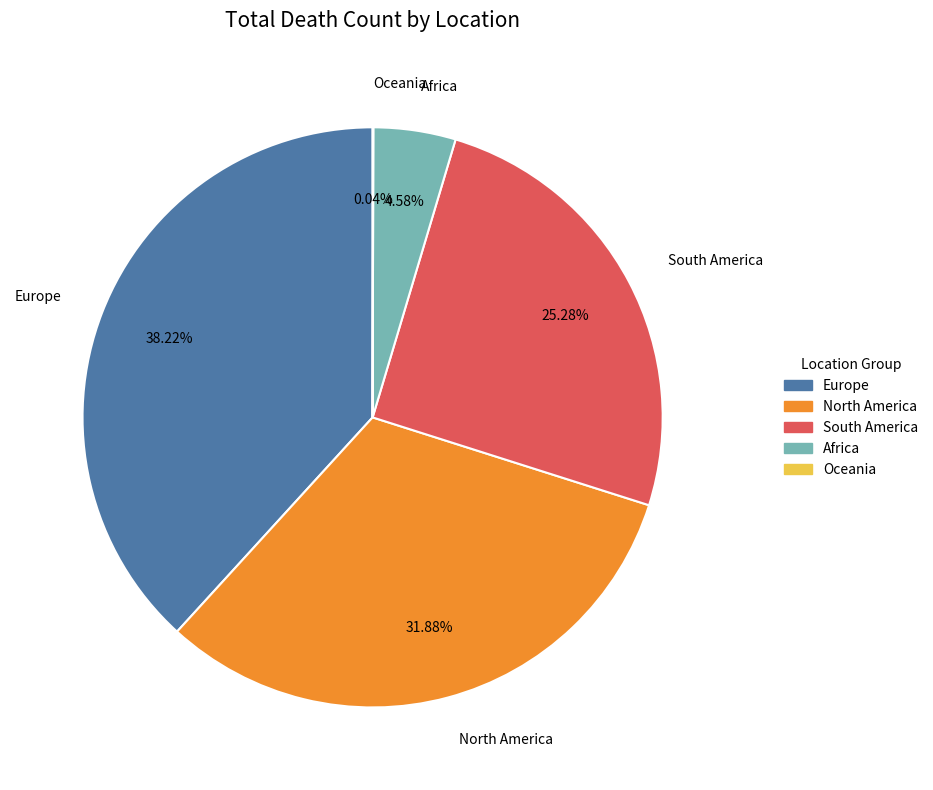

Which category has the biggest portion of the pie?

Europe